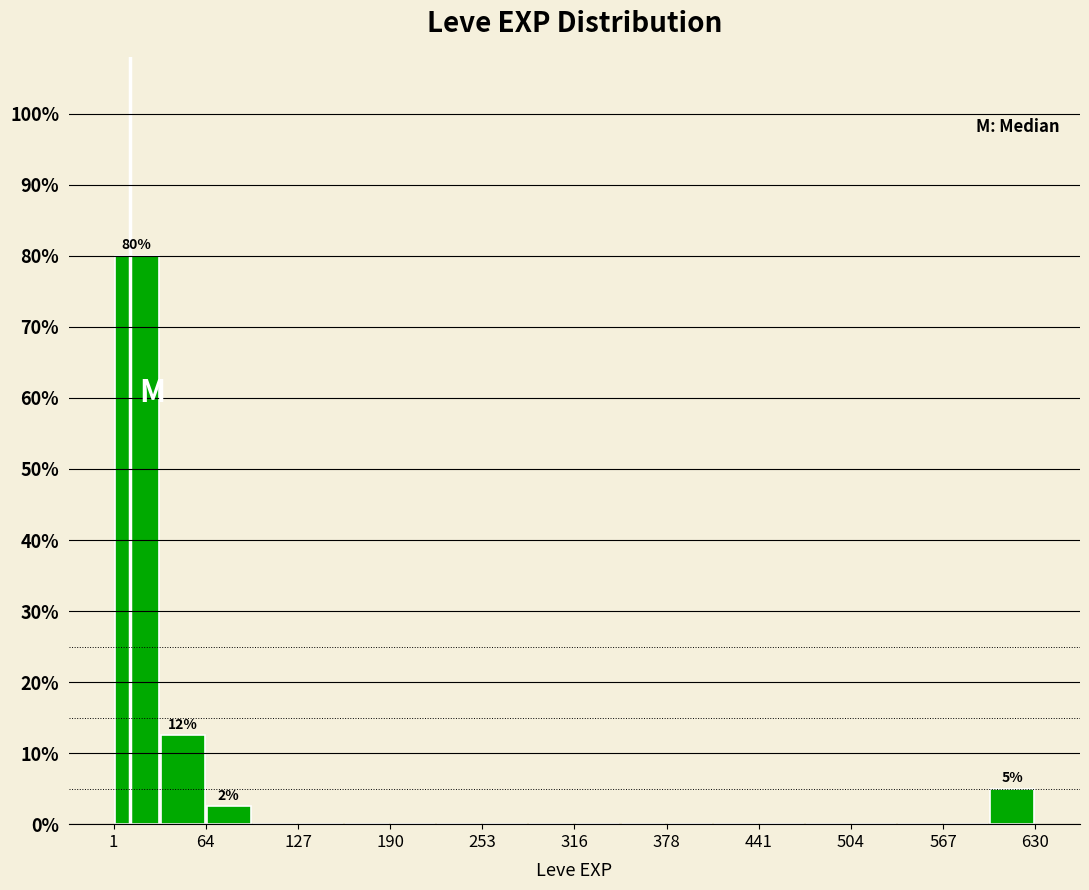

Read against the x-axis, roughly where is the centre of the tallest bar?

20